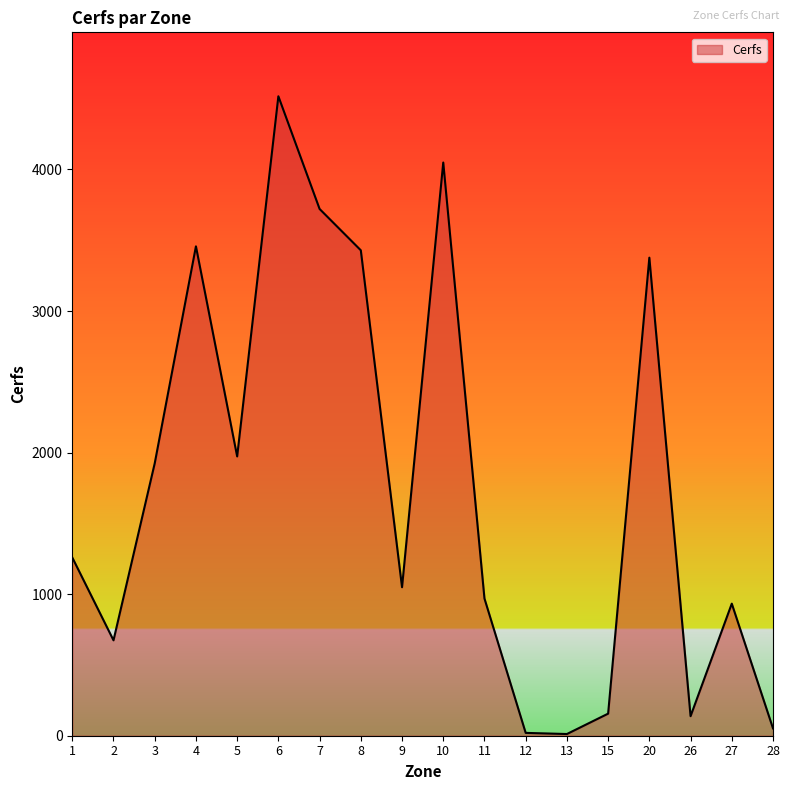

What is the change in value from 3 to 10?

+2125